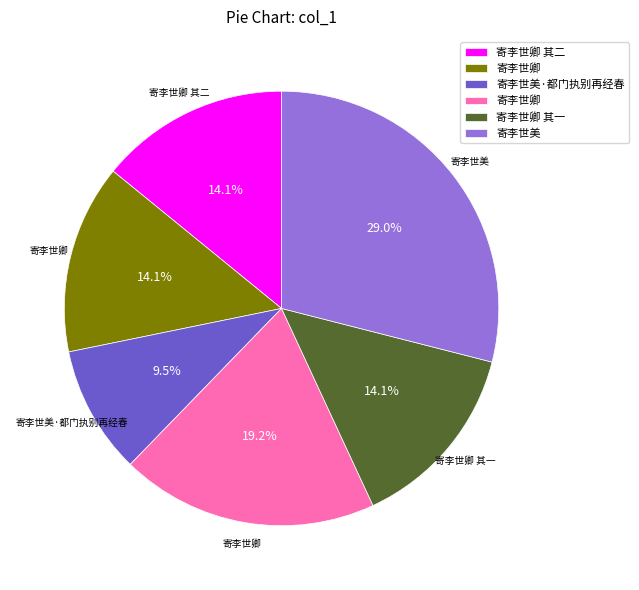

Is there any slice that represents more than half of the pie?

No